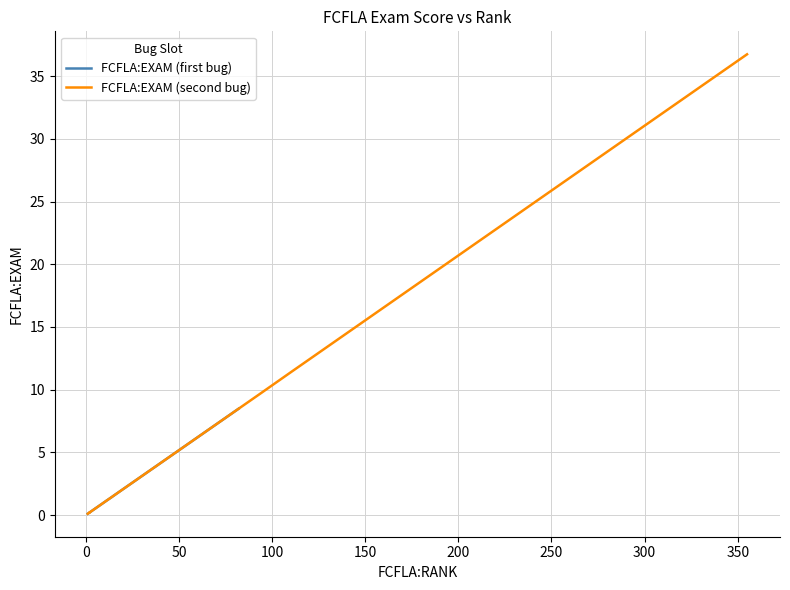

What are all the series names shown in the legend?

FCFLA:EXAM (first bug), FCFLA:EXAM (second bug)